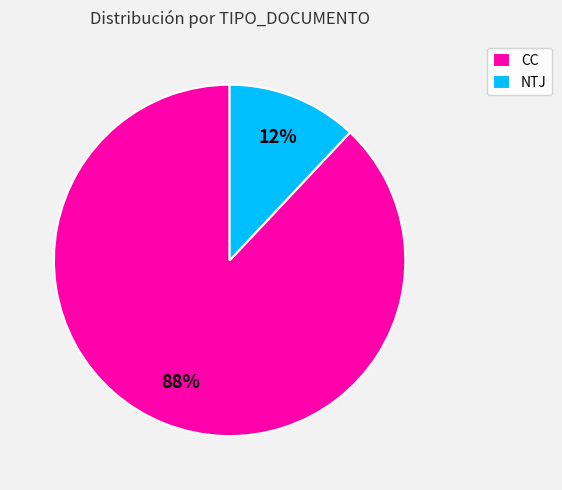

To the nearest percent, what percentage of the pie is CC?

88%